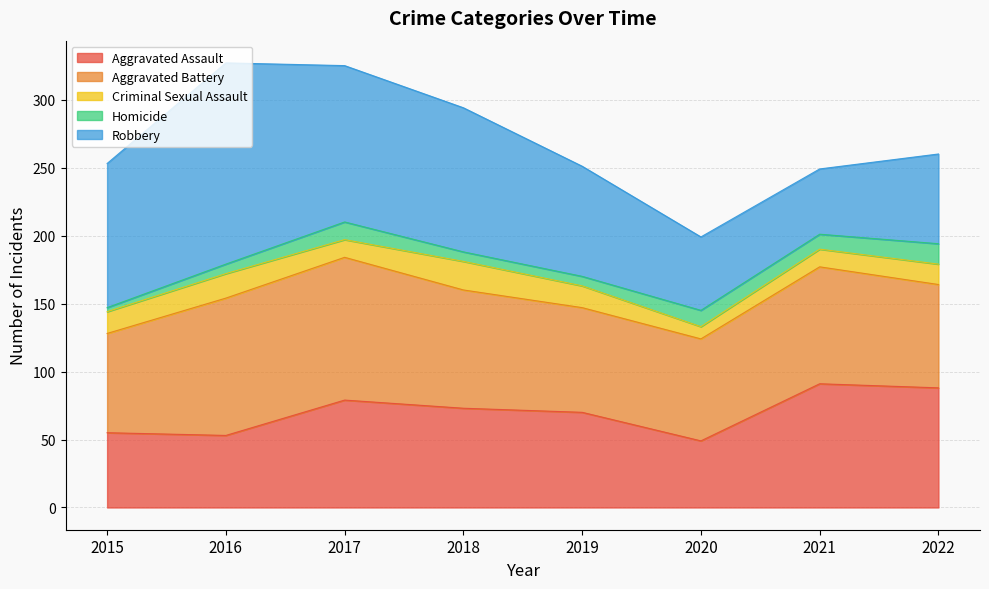

True or false: Aggravated Assault and Homicide intersect in this chart.

False